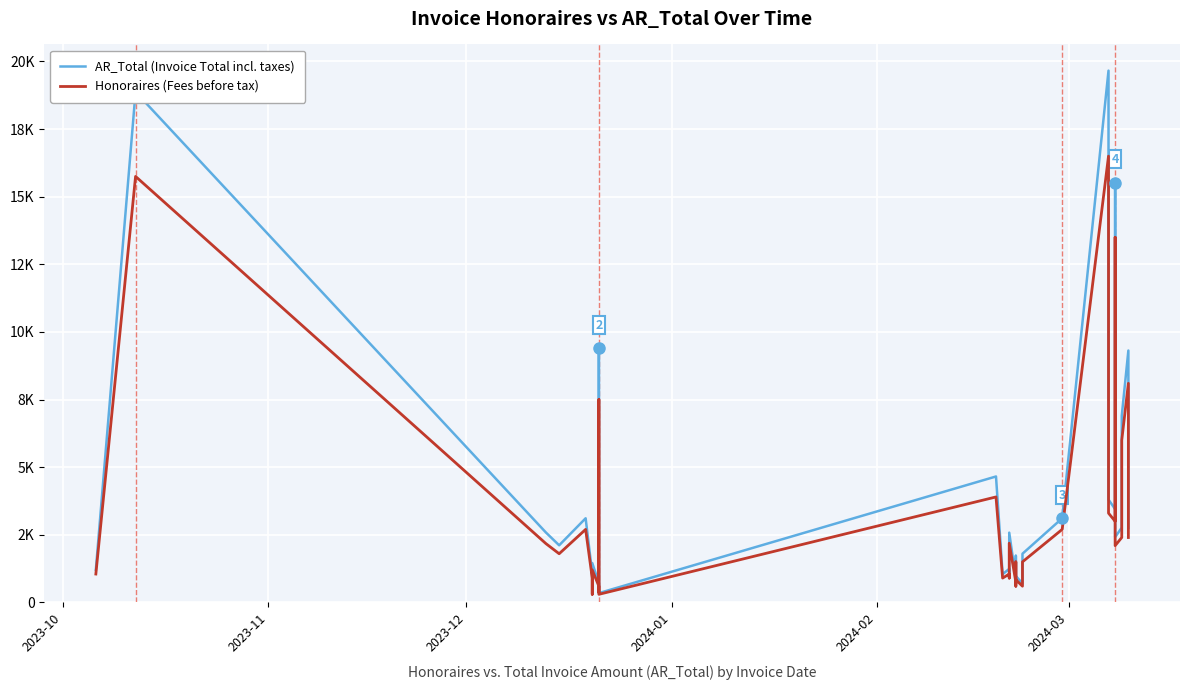

True or false: Honoraires (Fees before tax) and AR_Total (Invoice Total incl. taxes) intersect in this chart.

False